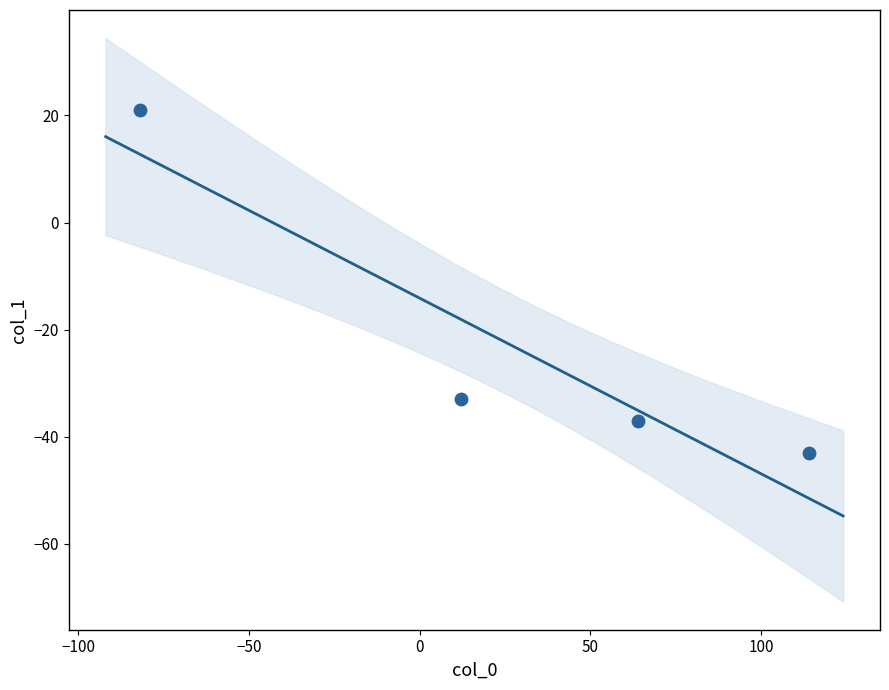

What is the average X value?

27